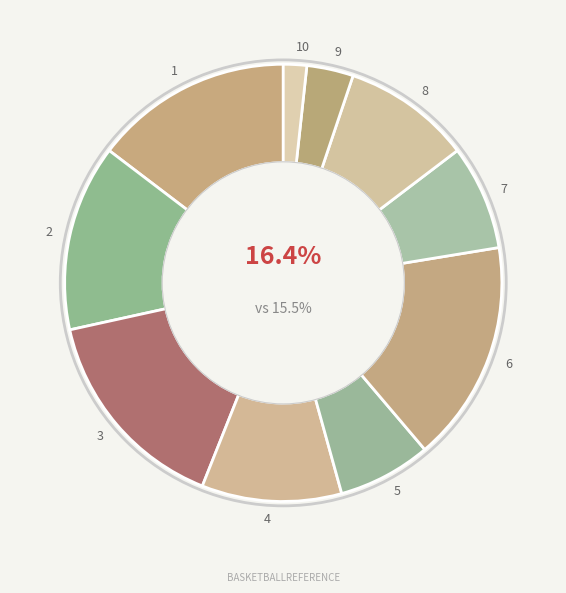

To the nearest percent, what is the difference between the largest and smallest slice percentages?

15%